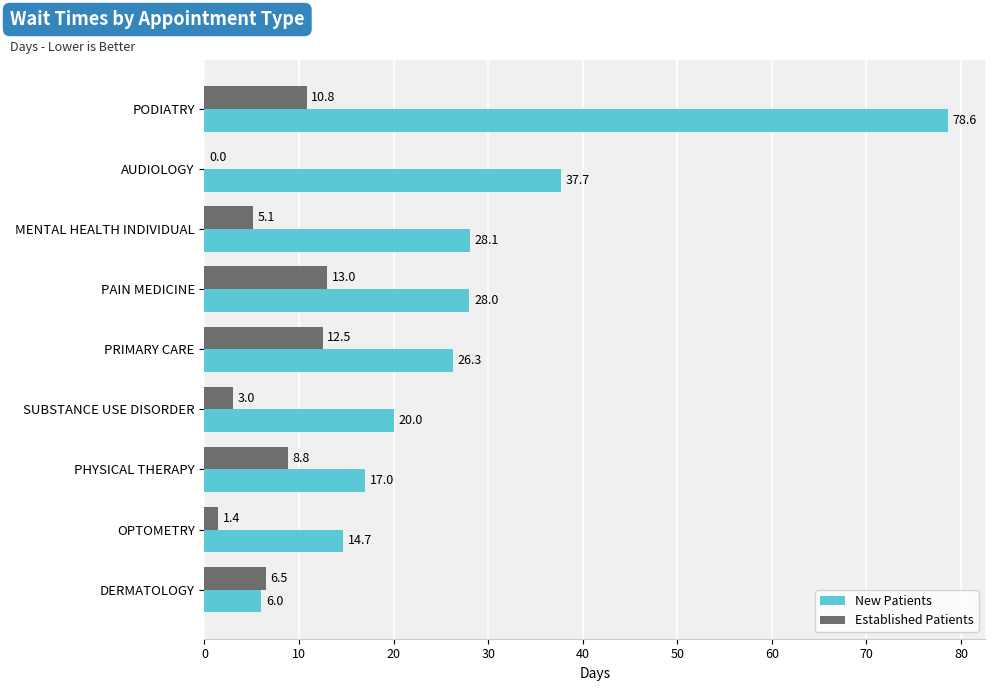

What is the approximate value of New Patients at AUDIOLOGY?

37.7